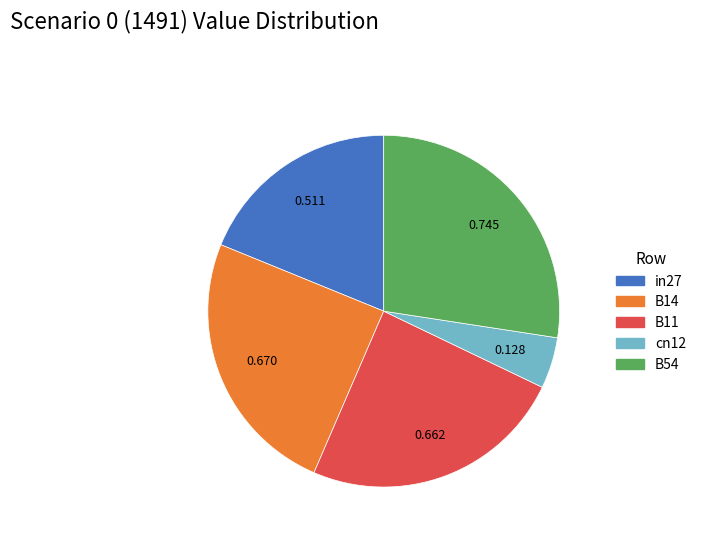

Does any single category account for the majority?

No